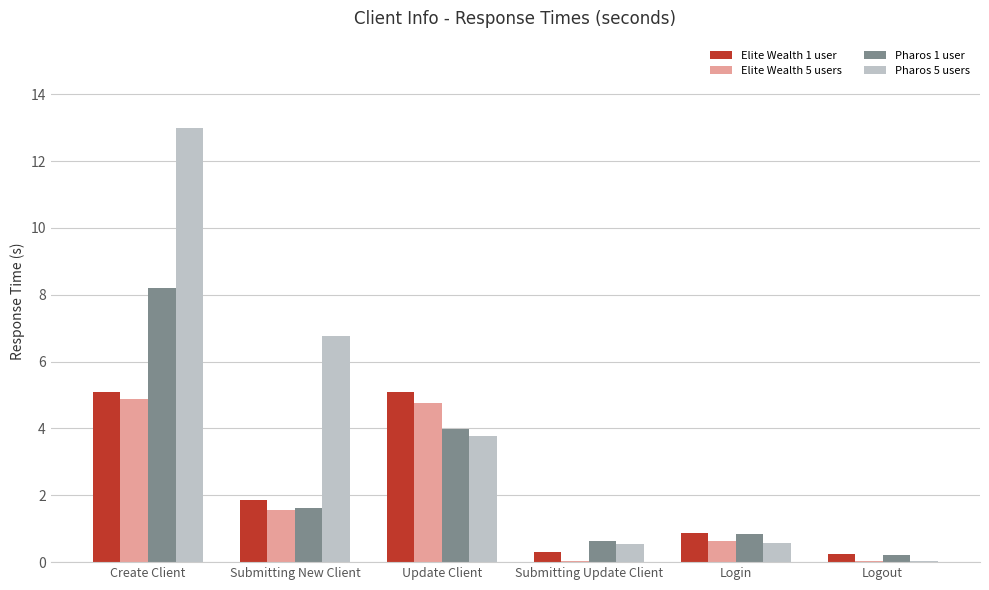

The Elite Wealth 1 user series shows 0.3 at Submitting Update Client. True or false?

True